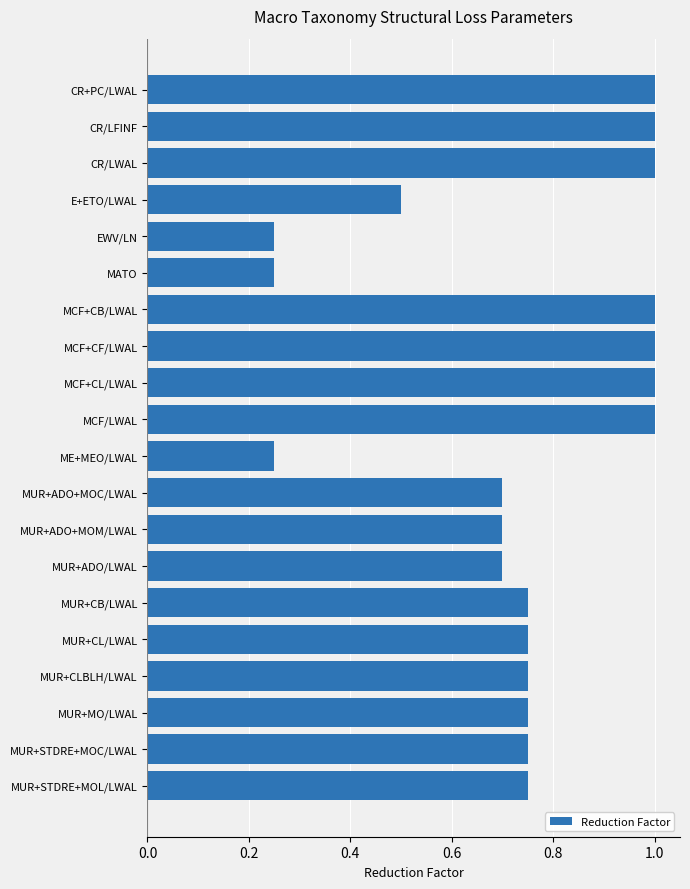

What is the label of the 14th bar from the bottom?

MCF+CB/LWAL